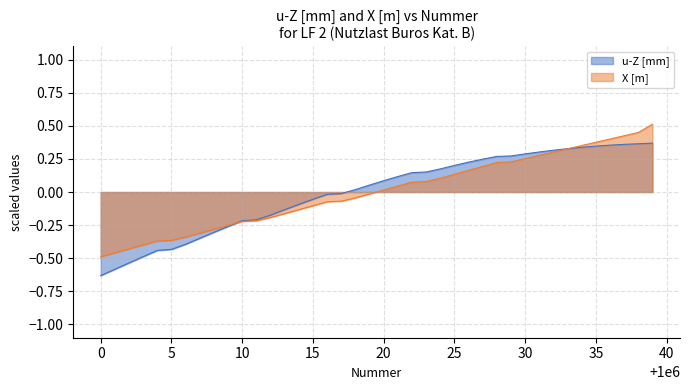

What is the maximum value for X [m]?

0.5